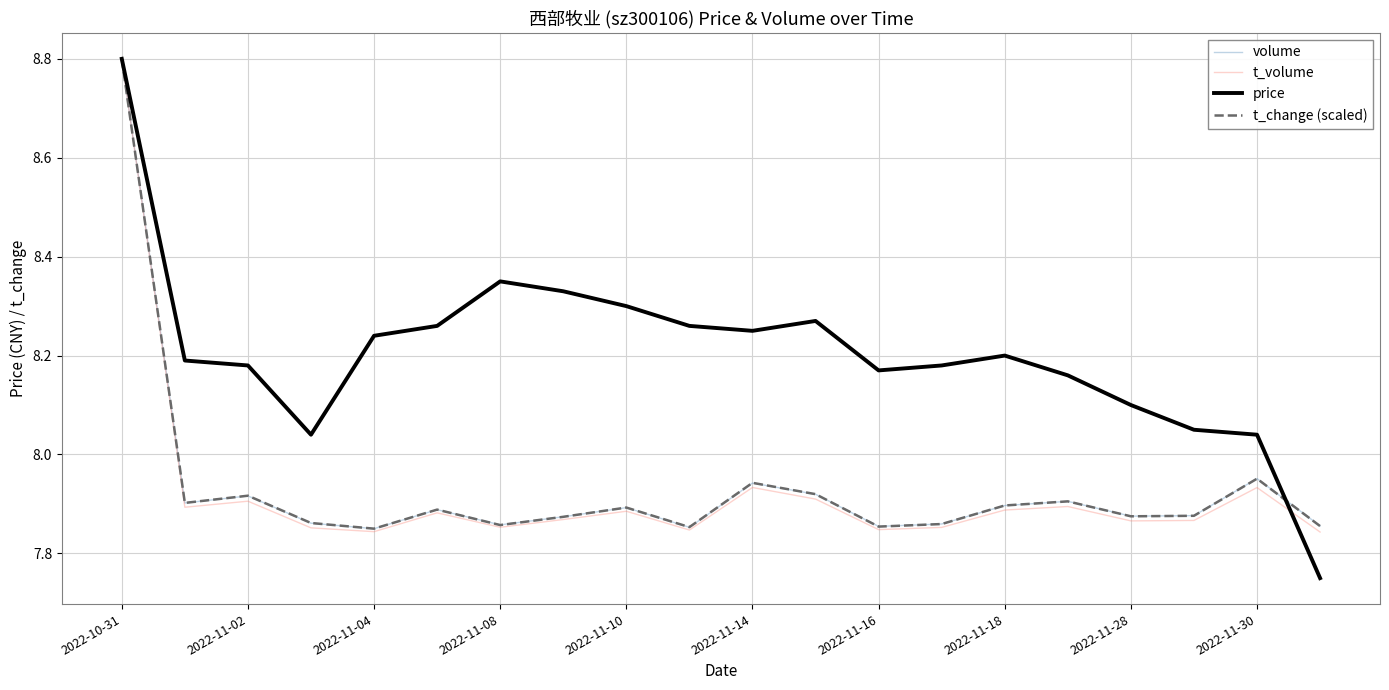

What is the maximum value for price?

8.8